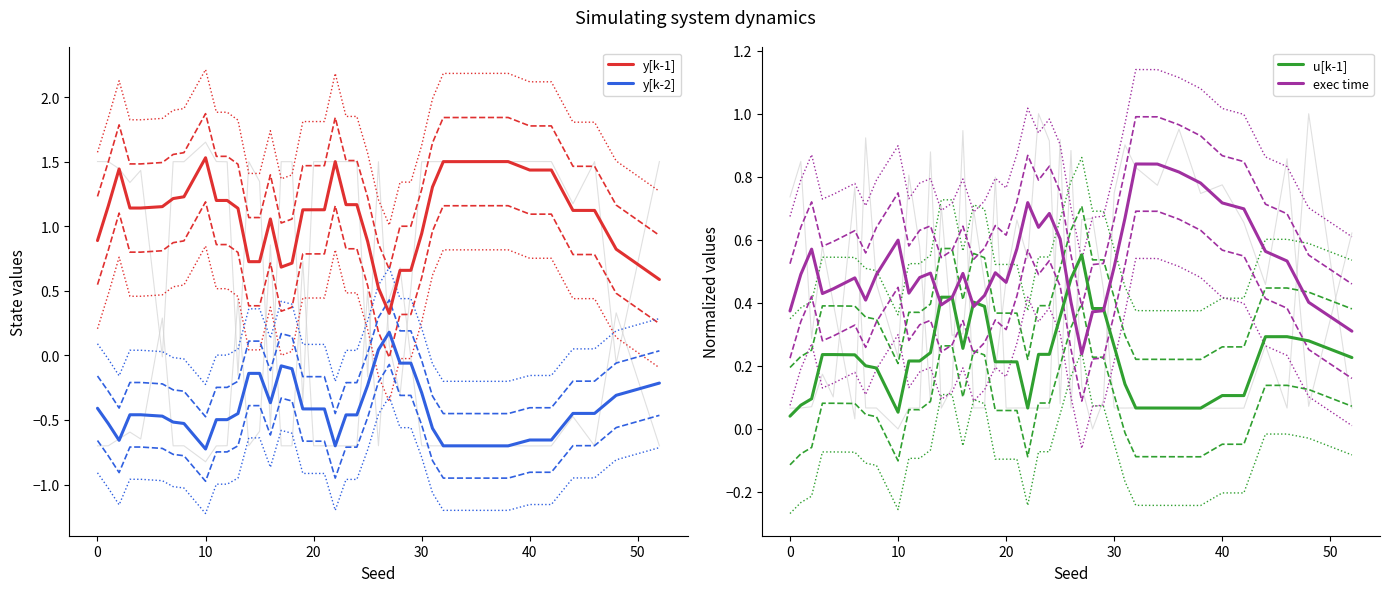

True or false: y[k-1] and y[k-2] intersect in this chart.

False